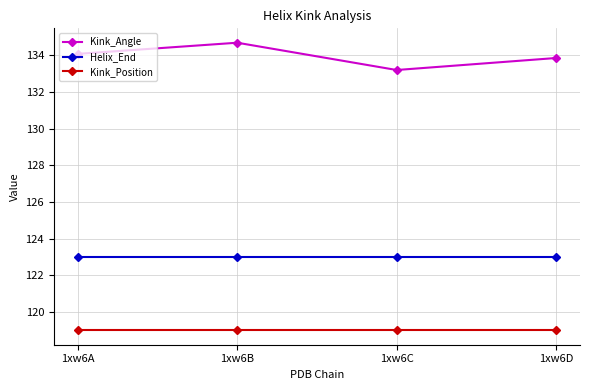

Between 1xw6B and 1xw6D, which series saw the biggest shift?

Kink_Angle